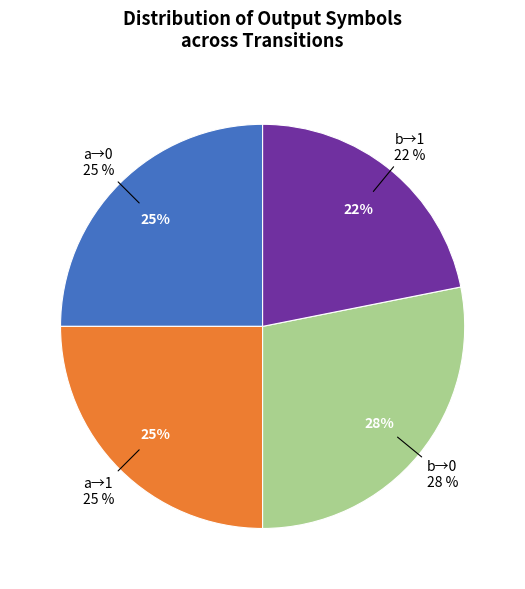

Does 9 account for over 50% of the chart?

No